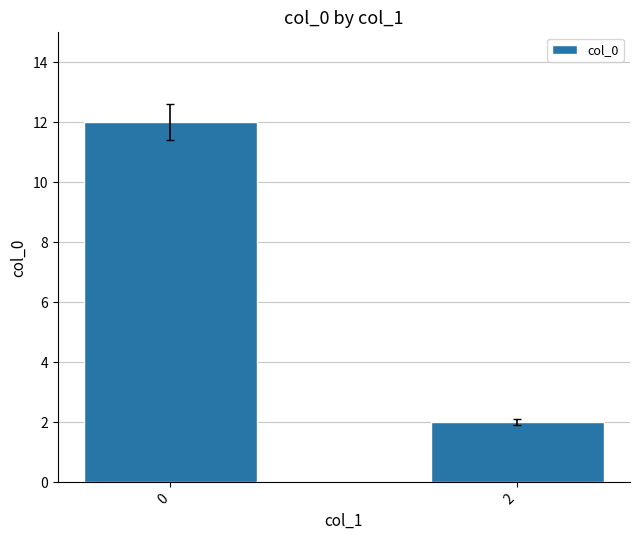

The value at 0 is 21. True or false?

False